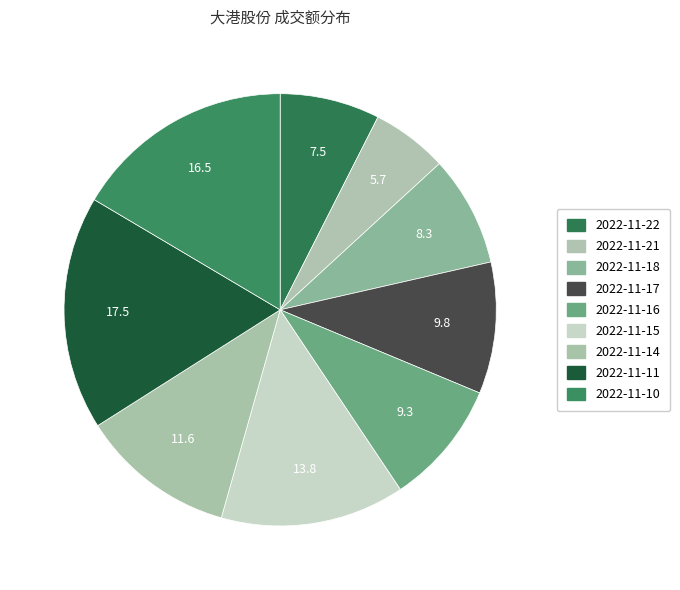

What percentage is NOT represented by 2022-11-21?

94.3%